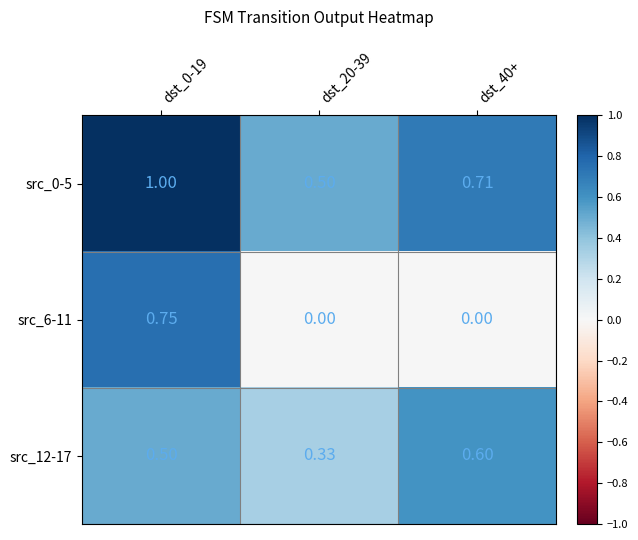

Is the value of src_0-5 at dst_40+ greater than the value of src_6-11 at dst_20-39?

Yes